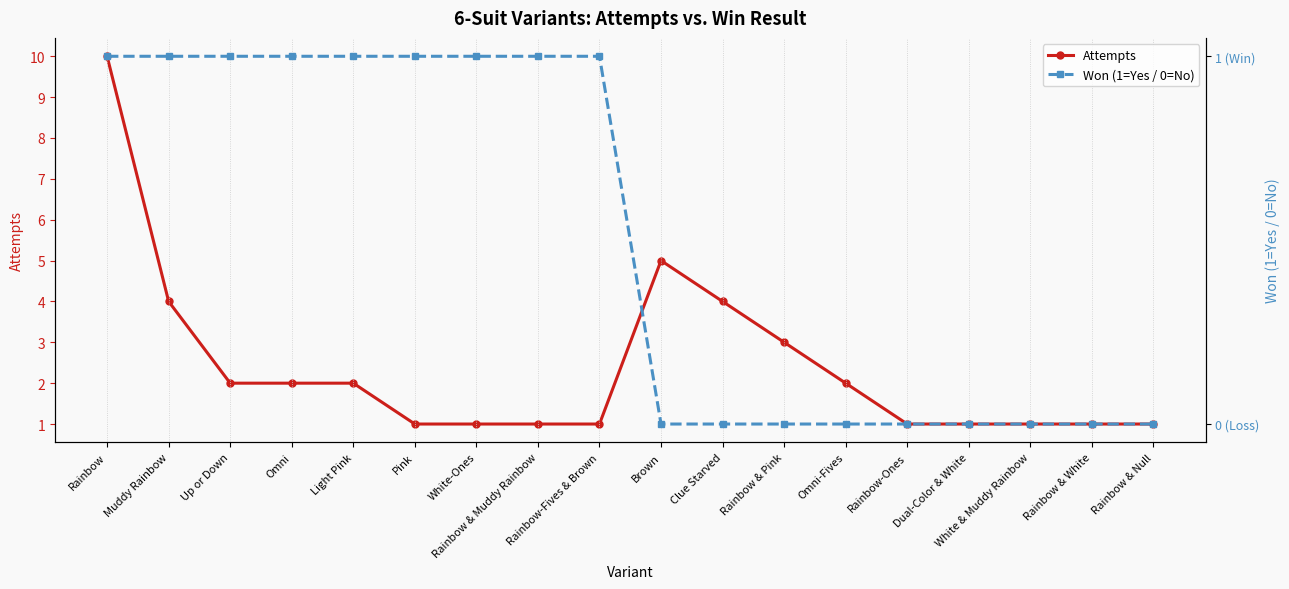

Is it true that Won (1=Yes / 0=No) equals 1 at Rainbow?

True